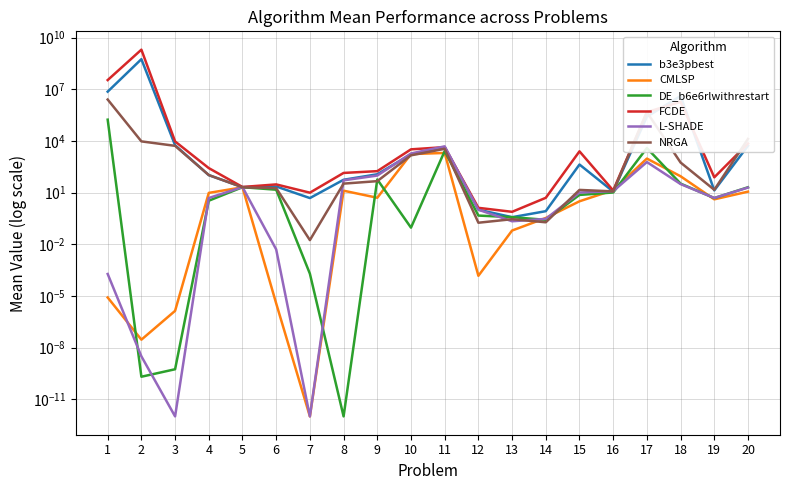

Reading left to right, list all the values displayed in this chart.

b3e3pbest: 1=7191043.9	2=553073704.0	3=5571.1	4=102.0	5=20.5	6=22.4	7=4.8	8=55.0	9=114.5	10=1671.0	11=4256.5	12=1.0	13=0.4	14=0.8	15=421.6	16=11.4	17=252689.8	18=4022652.6	19=13.3	20=5167.4
CMLSP: 1=0.0	2=0.0	3=0.0	4=9.5	5=20.0	6=0.0	7=0.0	8=12.8	9=5.0	10=1709.7	11=1983.5	12=0.0	13=0.1	14=0.3	15=3.1	16=13.7	17=934.8	18=87.6	19=4.0	20=11.2
DE_b6e6rlwithrestart: 1=169873.8	2=0.0	3=0.0	4=3.3	5=20.3	6=14.6	7=0.0	8=0.0	9=57.3	10=0.1	11=2567.0	12=0.5	13=0.4	14=0.3	15=7.2	16=10.1	17=3820.1	18=32.9	19=4.8	20=20.2
FCDE: 1=33804125.2	2=1970962780.9	3=9234.7	4=261.3	5=21.0	6=29.5	7=9.8	8=137.0	9=174.1	10=3211.8	11=4317.5	12=1.3	13=0.8	14=4.9	15=2457.0	16=13.2	17=464091.2	18=1842481.8	19=76.3	20=6967.5
L-SHADE: 1=0.0	2=0.0	3=0.0	4=4.8	5=20.7	6=0.0	7=0.0	8=51.0	9=96.6	10=1843.8	11=4796.3	12=1.0	13=0.2	14=0.3	15=9.9	16=12.0	17=587.0	18=31.0	19=4.8	20=19.4
NRGA: 1=2505161.9	2=9316.6	3=5130.7	4=103.2	5=20.0	6=18.0	7=0.0	8=32.8	9=45.7	10=1444.3	11=3439.9	12=0.2	13=0.3	14=0.2	15=14.2	16=11.6	17=466401.1	18=550.5	19=14.4	20=12942.6